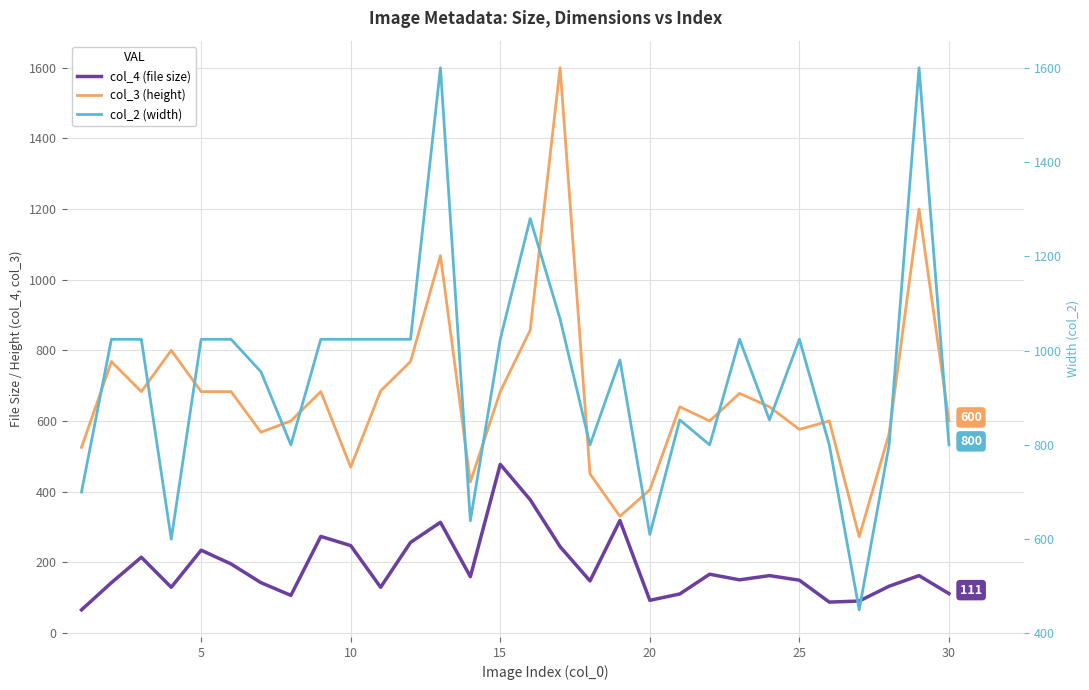

At how many categories does at least one series exceed 413?

30